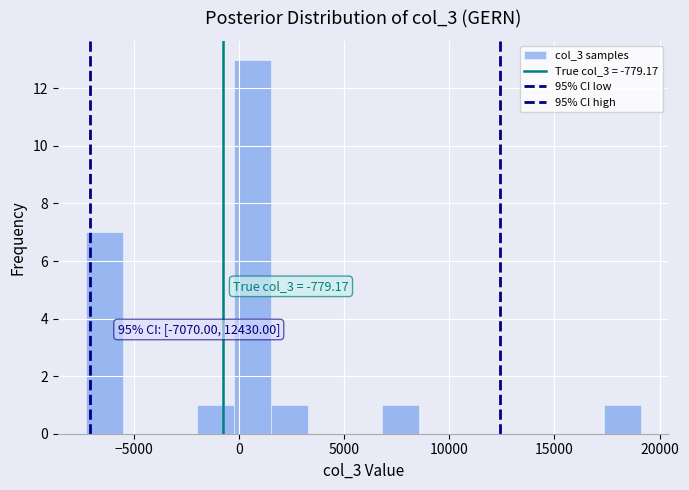

Around what value on the x-axis is the tallest bar? Give the approximate position of its centre, as read against the axis.

500